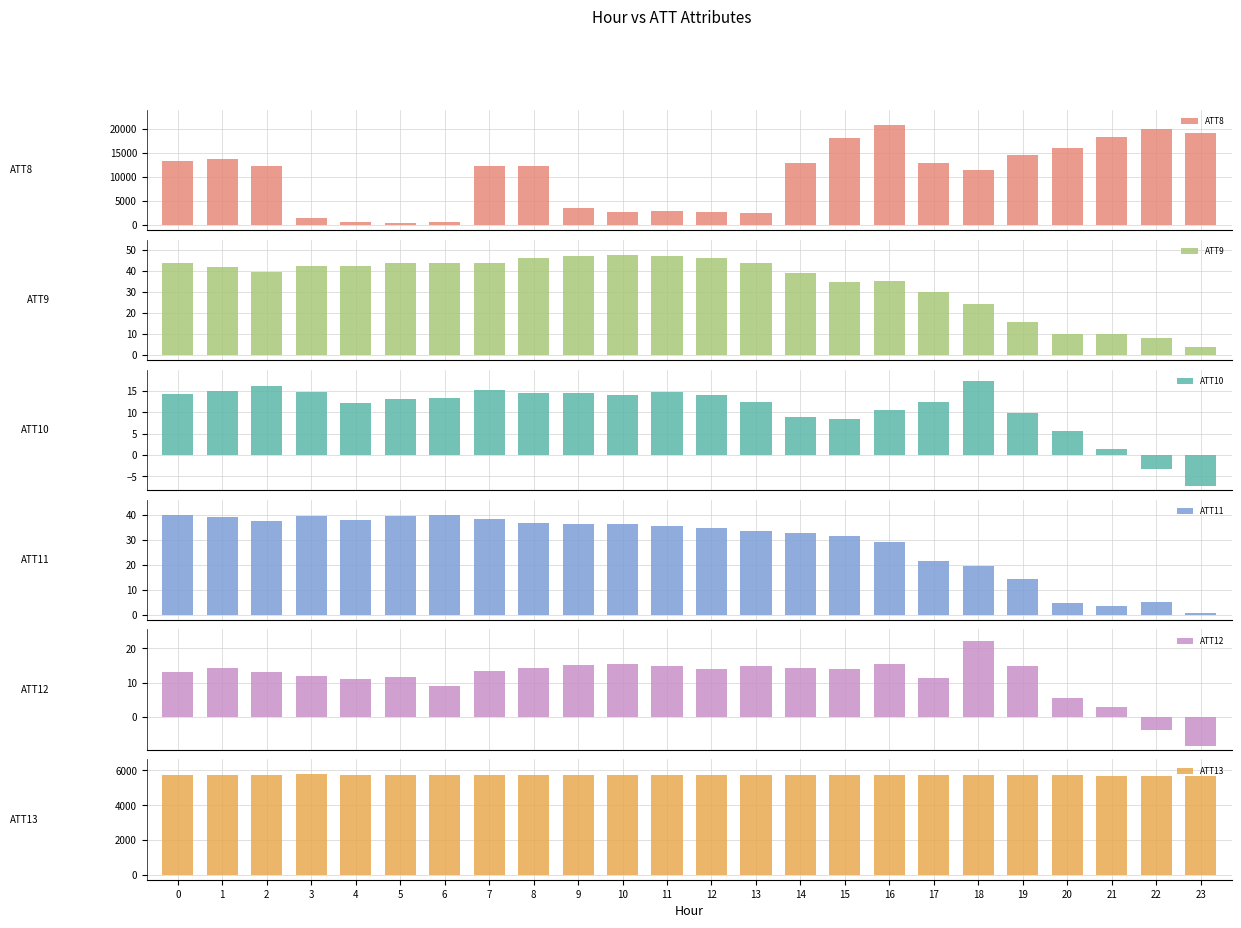

Reading right to left, extract all data points from this chart.

ATT8: 23=19100.0	22=20100.0	21=18300.0	20=16100.0	19=14600.0	18=11500.0	17=13000.0	16=20900.0	15=18200.0	14=13000.0	13=2500.0	12=2700.0	11=3000.0	10=2800.0	9=3500.0	8=12200.0	7=12200.0	6=700.0	5=400.0	4=700.0	3=1400.0	2=12200.0	1=13700.0	0=13400.0
ATT9: 23=3.7	22=8.2	21=10.0	20=9.9	19=15.7	18=24.5	17=30.0	16=35.4	15=35.0	14=39.2	13=43.9	12=46.1	11=47.0	10=47.8	9=47.3	8=46.2	7=44.0	6=43.8	5=43.9	4=42.4	3=42.6	2=39.4	1=42.1	0=43.9
ATT10: 23=-7.3	22=-3.3	21=1.5	20=5.5	19=9.9	18=17.4	17=12.3	16=10.6	15=8.4	14=8.9	13=12.3	12=13.9	11=14.7	10=14.1	9=14.5	8=14.4	7=15.2	6=13.2	5=13.1	4=12.1	3=14.6	2=16.1	1=14.9	0=14.2
ATT11: 23=0.8	22=5.0	21=3.7	20=4.7	19=14.2	18=19.7	17=21.4	16=29.1	15=31.4	14=32.6	13=33.6	12=34.7	11=35.6	10=36.5	9=36.4	8=36.6	7=38.3	6=39.9	5=39.5	4=38.1	3=39.6	2=37.4	1=39.3	0=40.2
ATT12: 23=-8.5	22=-3.9	21=2.9	20=5.5	19=14.9	18=22.2	17=11.4	16=15.3	15=14.1	14=14.3	13=14.8	12=14.1	11=14.8	10=15.4	9=15.1	8=14.4	7=13.3	6=9.2	5=11.7	4=11.1	3=11.9	2=13.1	1=14.2	0=13.1
ATT13: 23=5704.6	22=5703.1	21=5706.5	20=5713.6	19=5714.1	18=5721.5	17=5734.4	16=5727.6	15=5721.9	14=5726.1	13=5730.8	12=5730.5	11=5732.0	10=5731.1	9=5731.4	8=5736.1	7=5738.9	6=5746.0	5=5748.3	4=5755.2	3=5772.1	2=5768.8	1=5759.1	0=5760.0